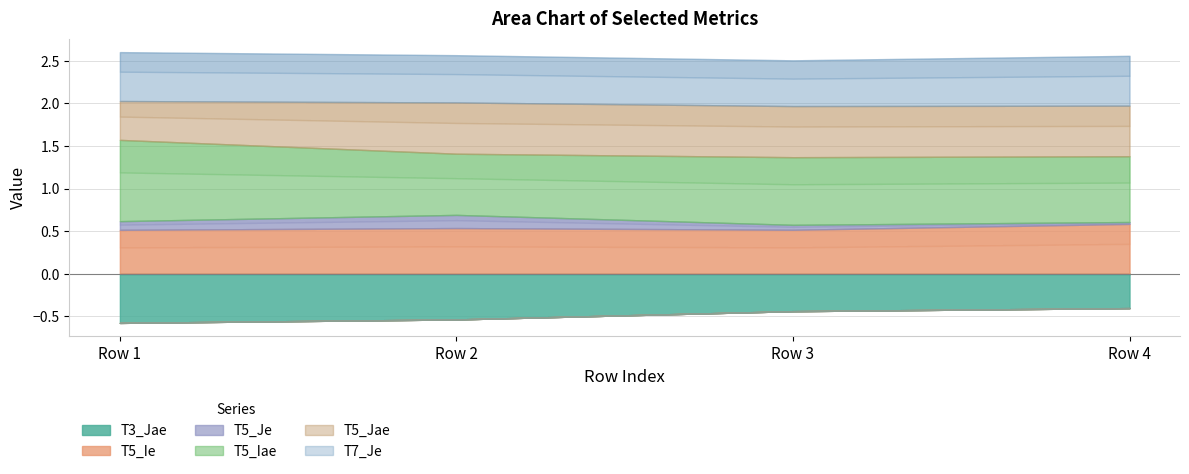

Is the value of T3_Jae at Row 1 greater than the value of T5_Iae at Row 4?

No